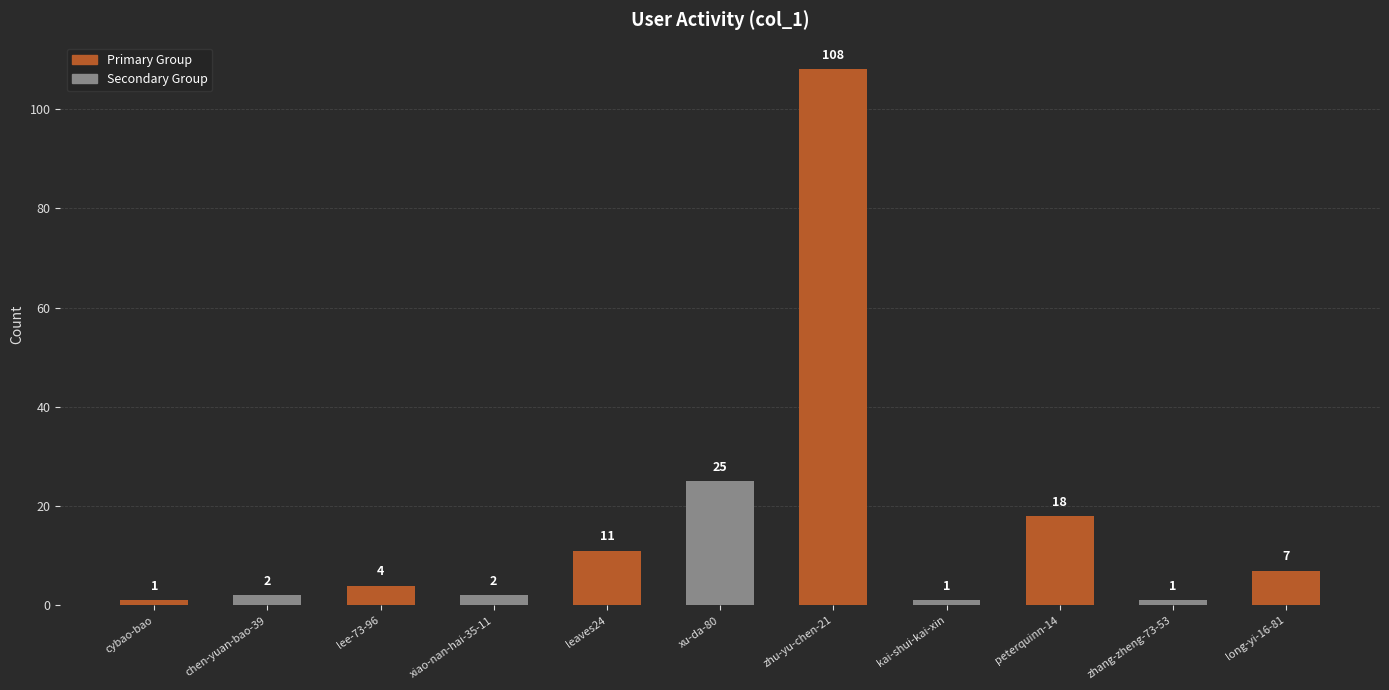

Count the number of categories in the chart.

11